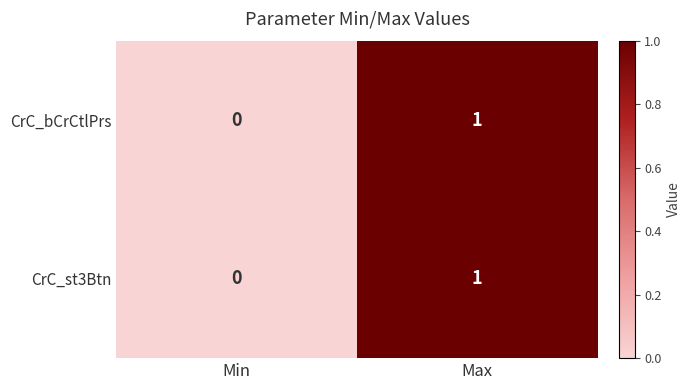

Reading right to left, list all the values displayed in this chart.

CrC_bCrCtlPrs: 1	0
CrC_st3Btn: 1	0